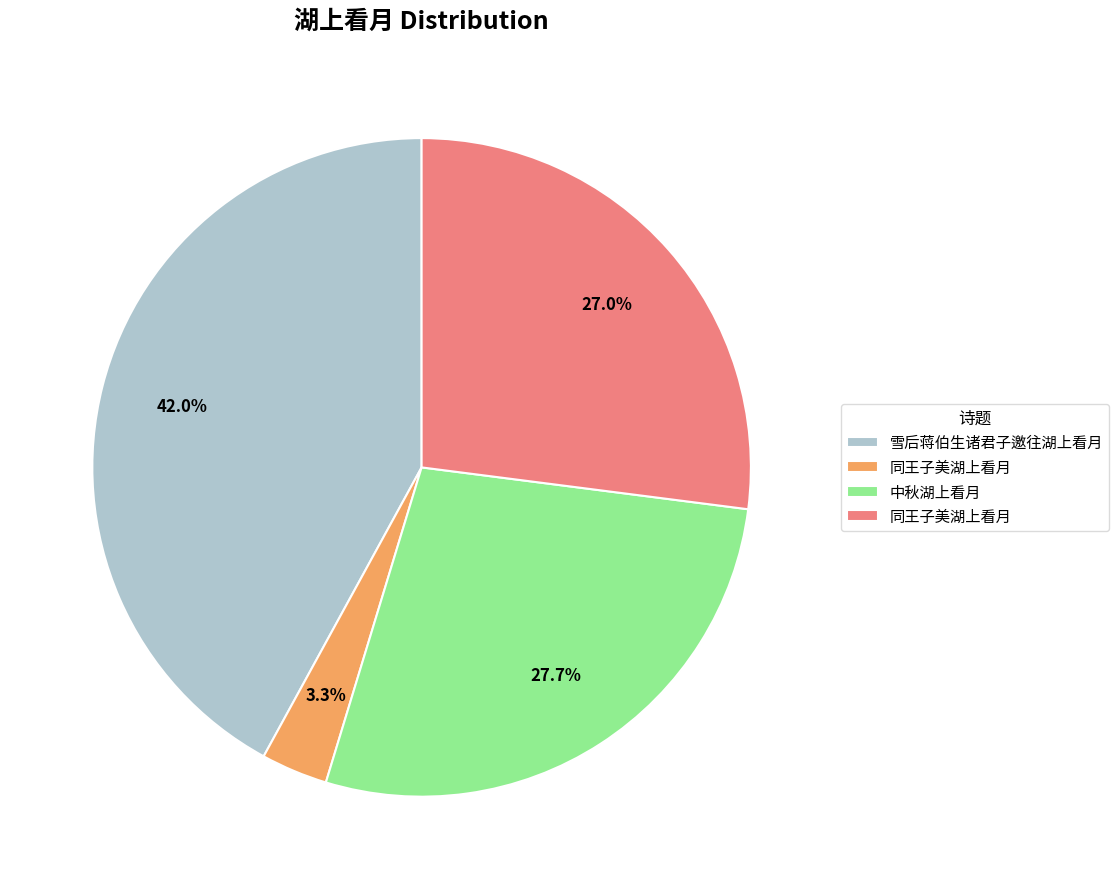

Does any single category account for the majority?

No